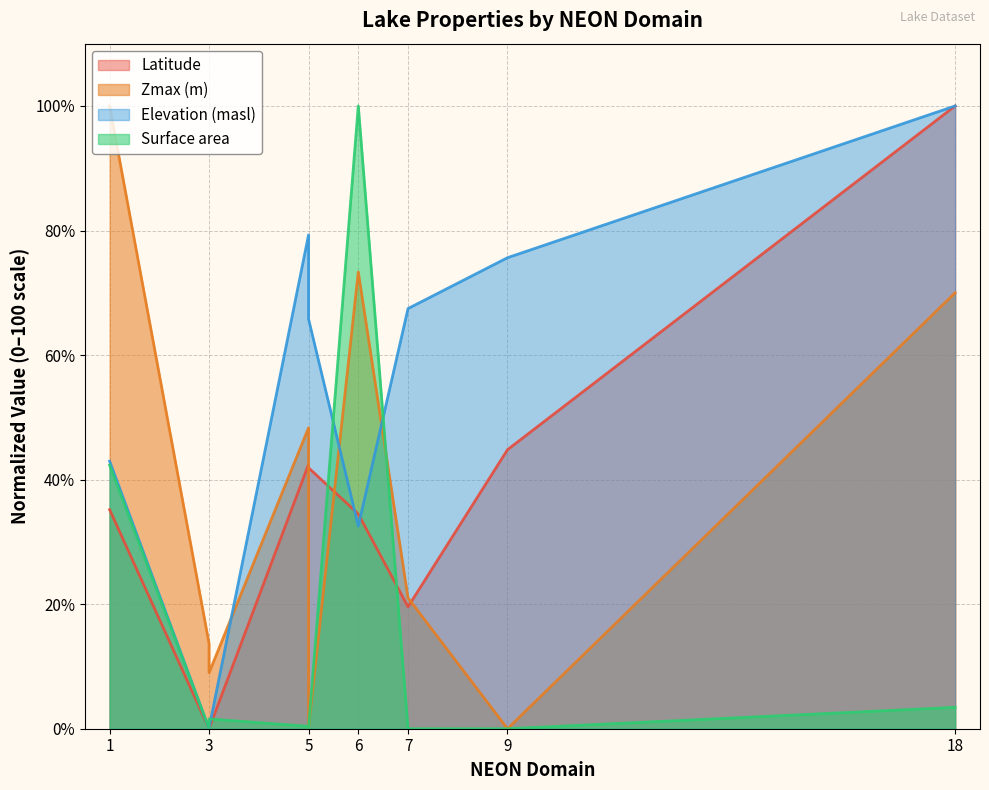

How many values in the Latitude series are below 35?

4